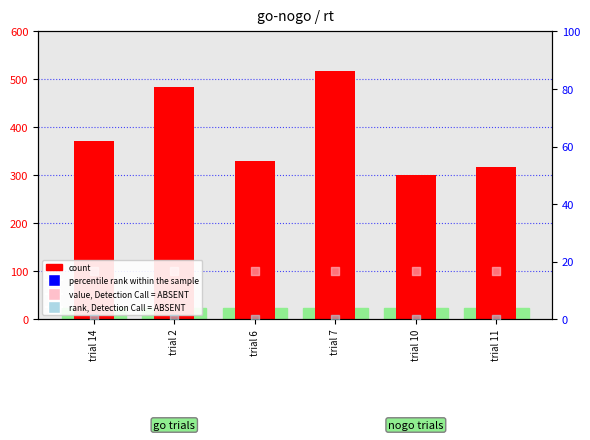

Which series contains the lowest Y value?

rank, Detection Call = ABSENT